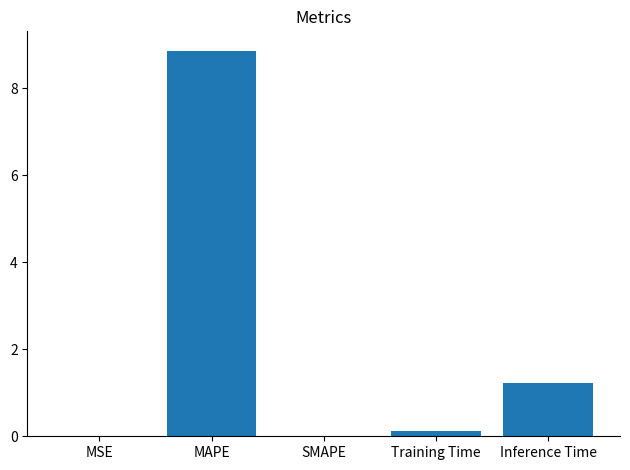

Where is the data nearest to the value 4?

Inference Time